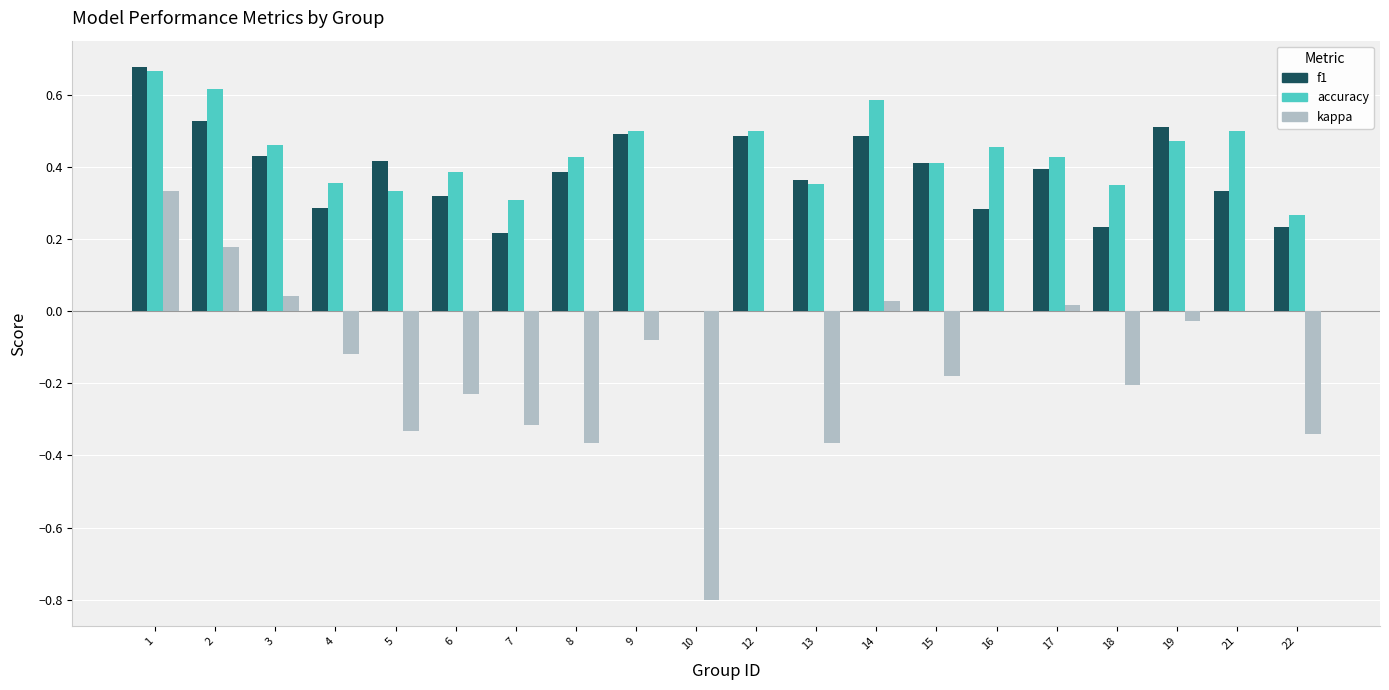

At which category is the sum across all series the highest?

1